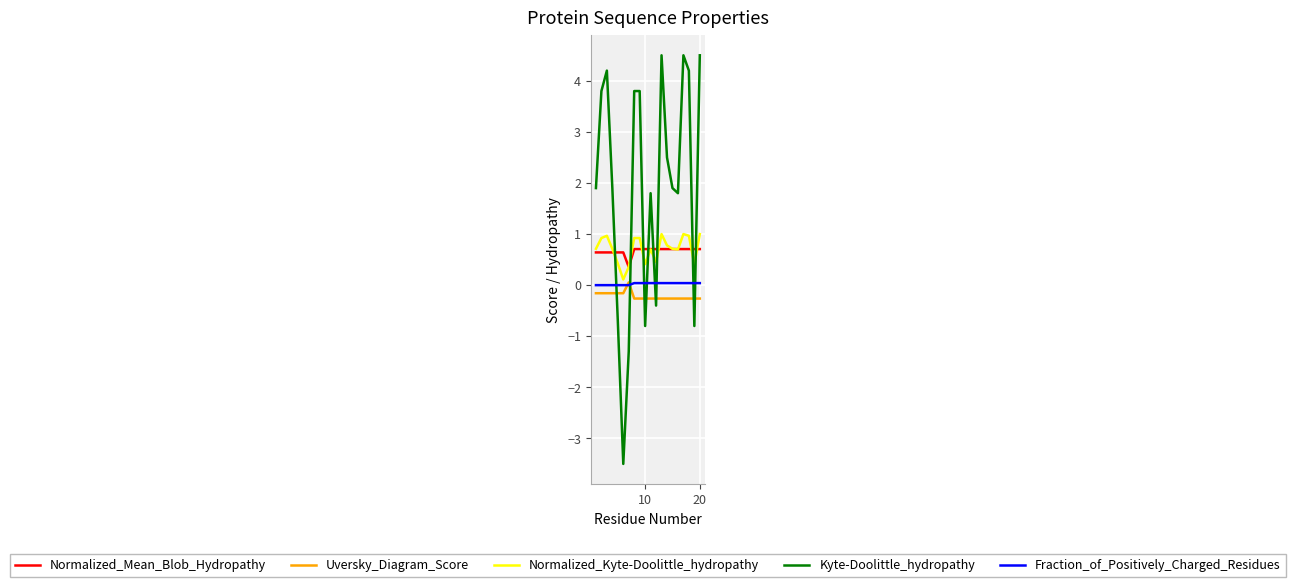

Which series has the largest range (max minus min)?

Kyte-Doolittle_hydropathy